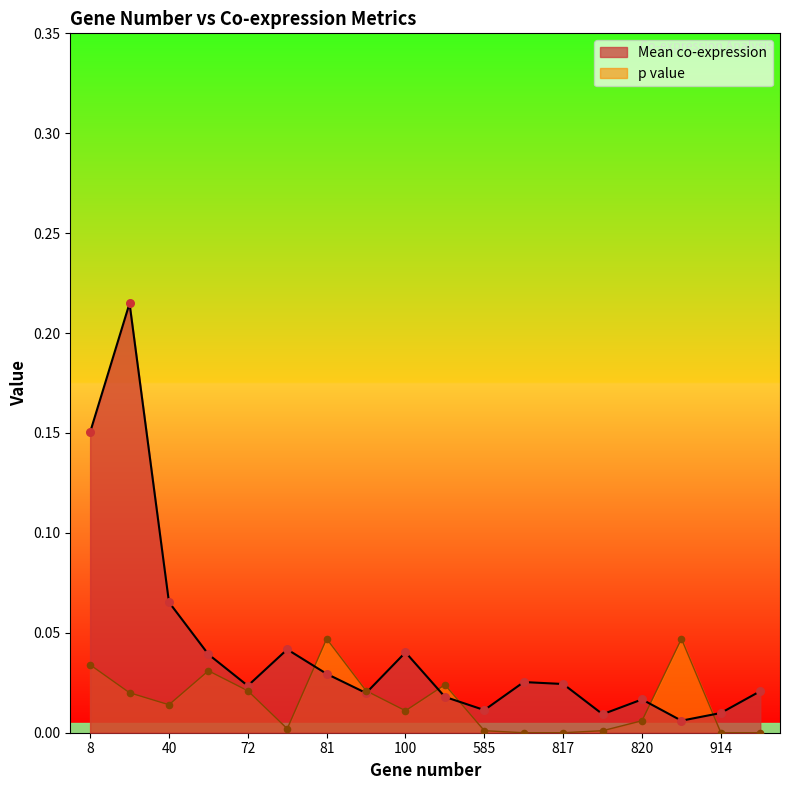

Which series has the largest Y range (max minus min)?

Mean co-expression